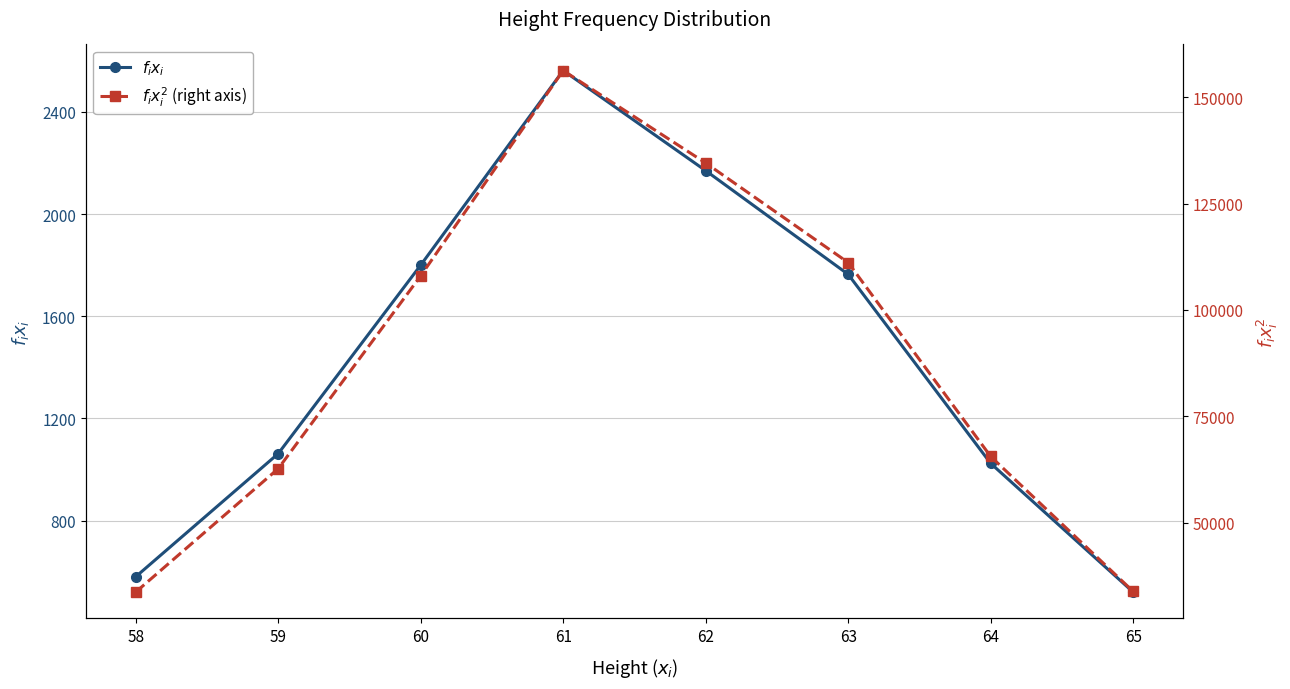

Rank the series at 62 from highest to lowest value.

$f_{i}x_{i}^{2}$ (right axis), $f_{i}x_{i}$